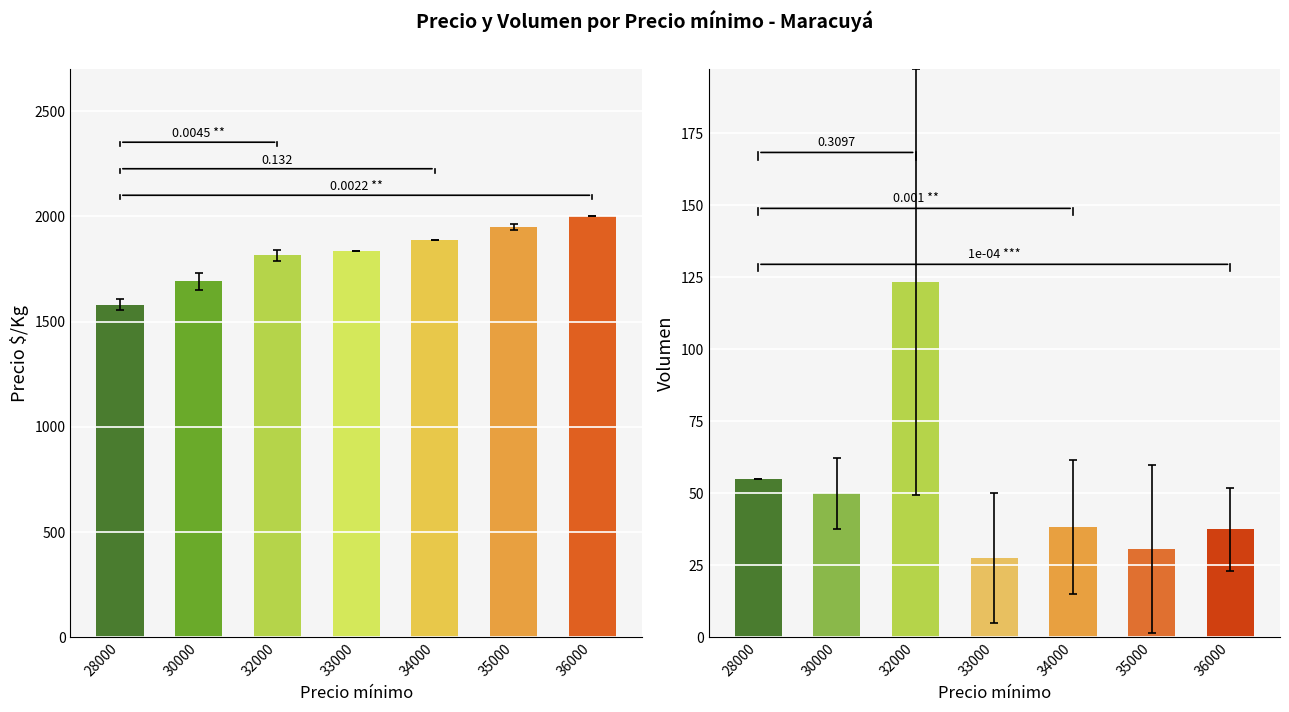

How many bars are there in total?

14